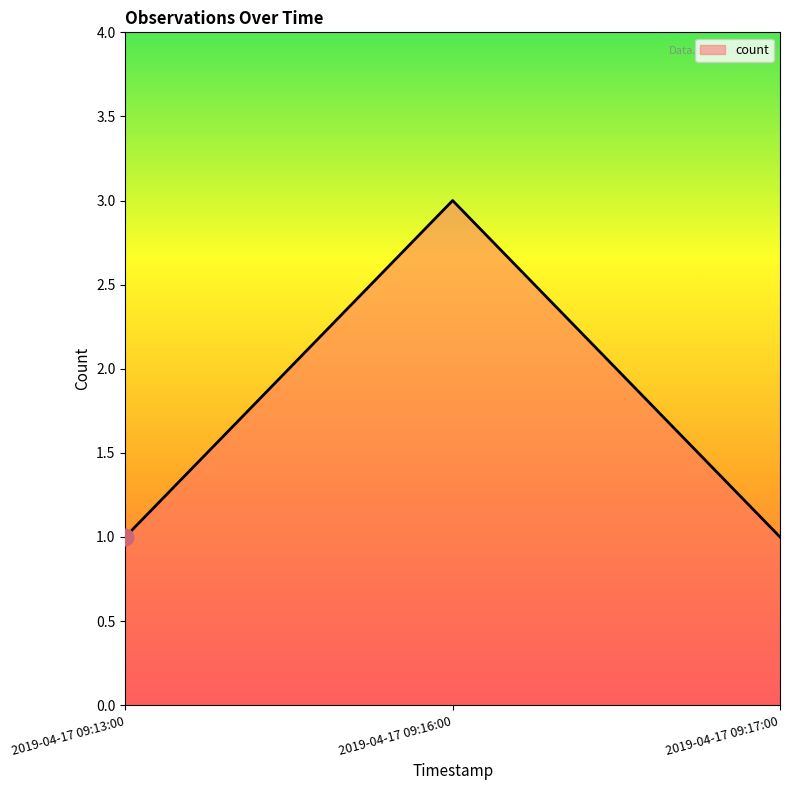

What position from the left is 2019-04-17 09:17:00?

3